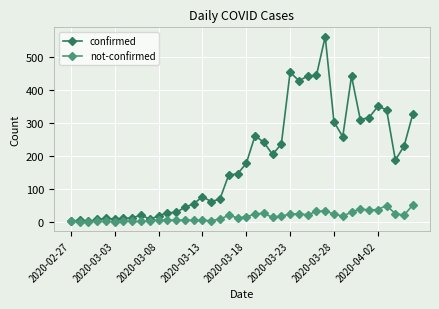

True or false: confirmed has more than 2 points higher than both neighbors.

True